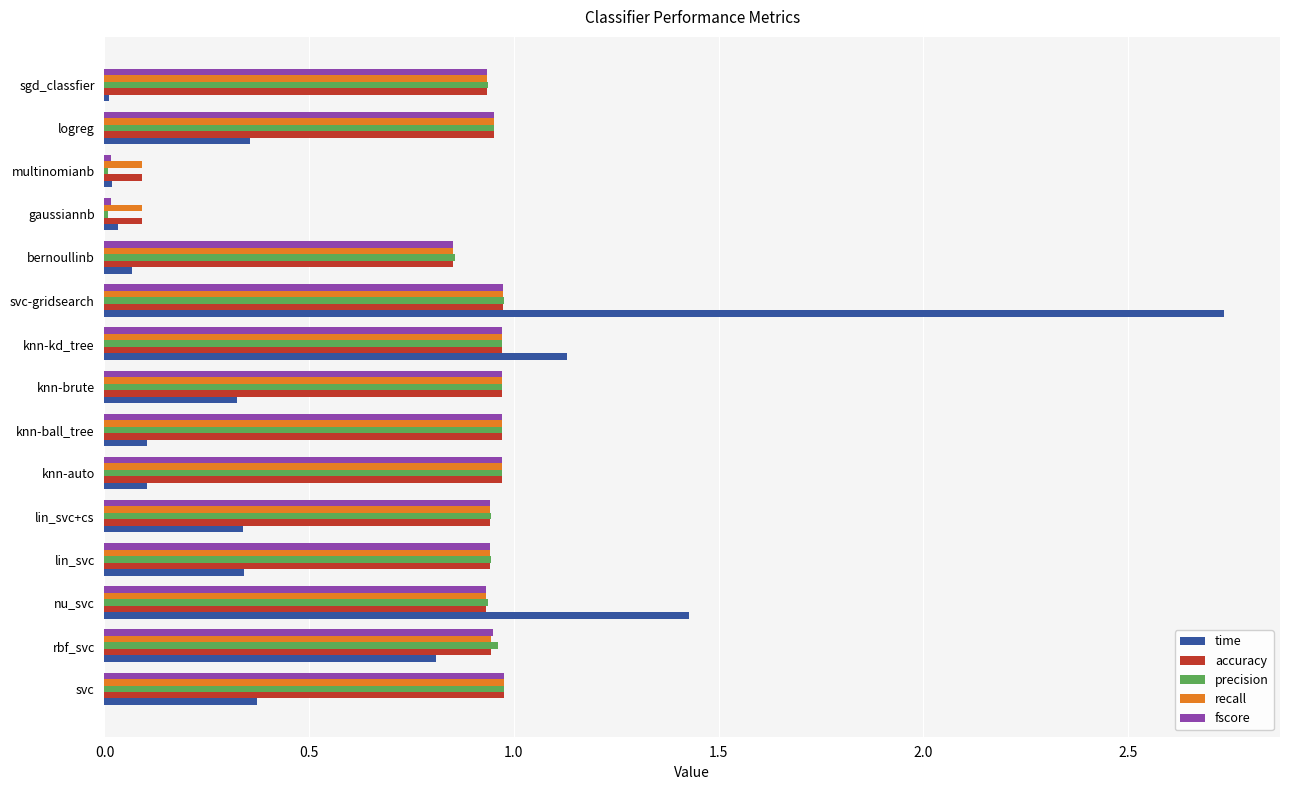

Is the value of precision at svc-gridsearch greater than the value of time at sgd_classfier?

Yes